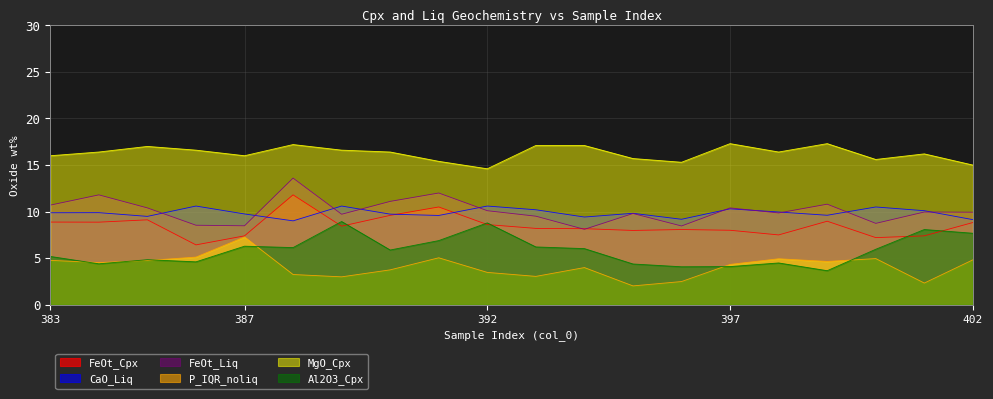

Which category has the lowest value across all series?

395